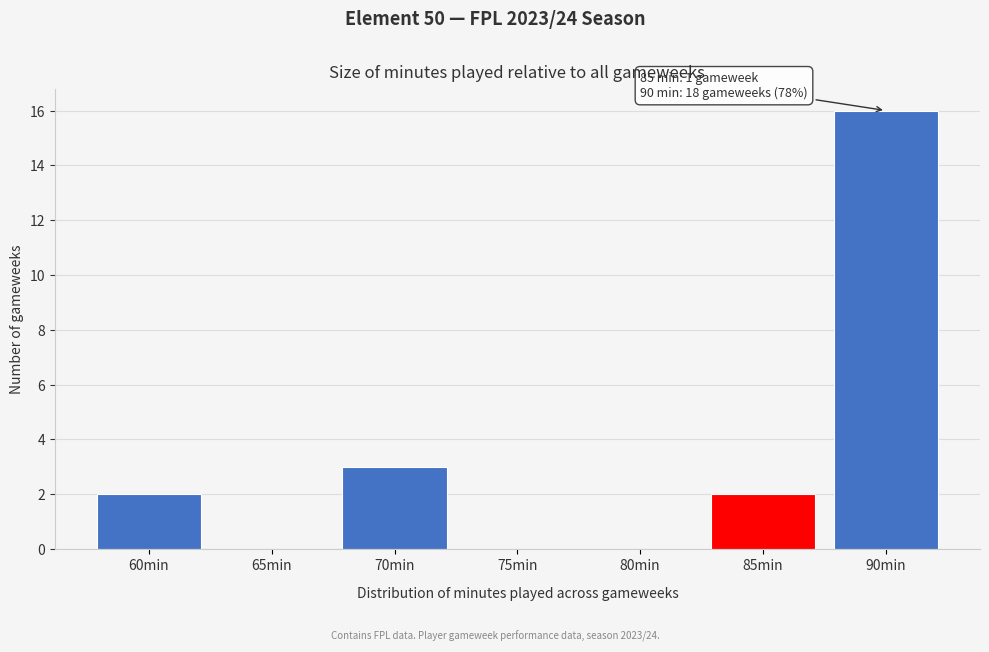

Reading left to right, extract all data points from this chart.

60min=2	65min=0	70min=3	75min=0	80min=0	85min=2	90min=16